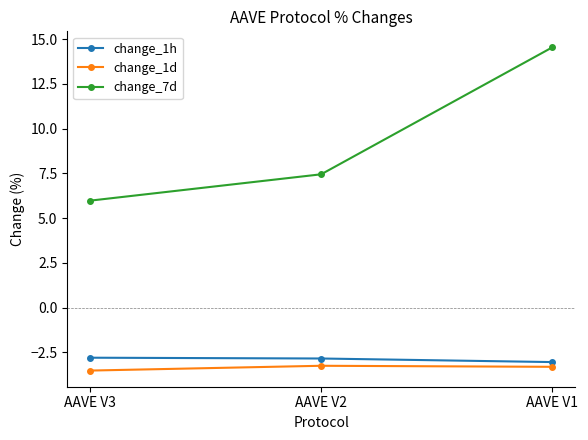

At which category is the sum across all series the highest?

AAVE V1